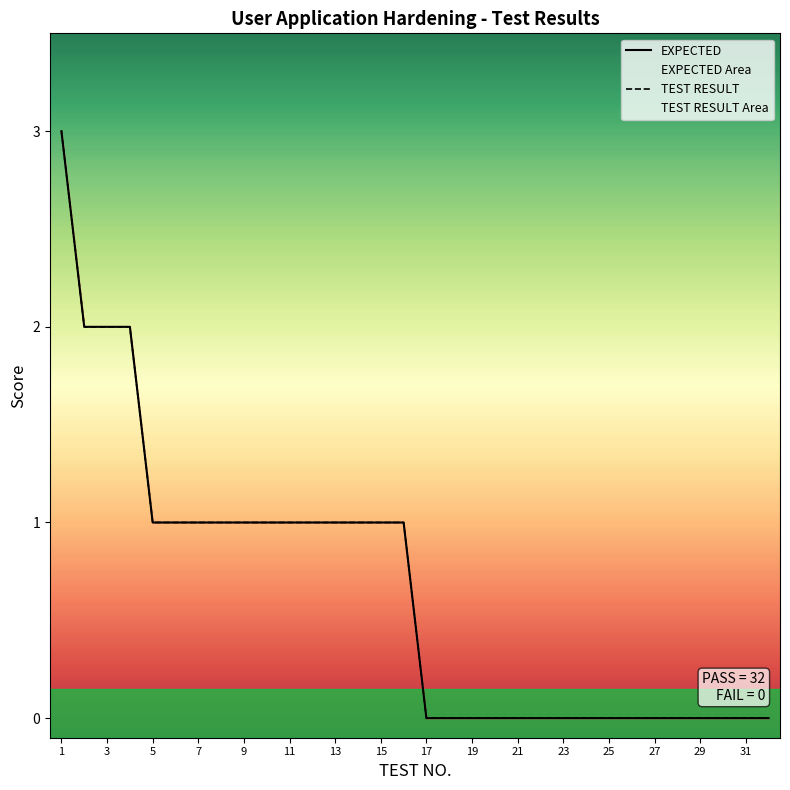

True or false: TEST RESULT and EXPECTED cross at least once.

False